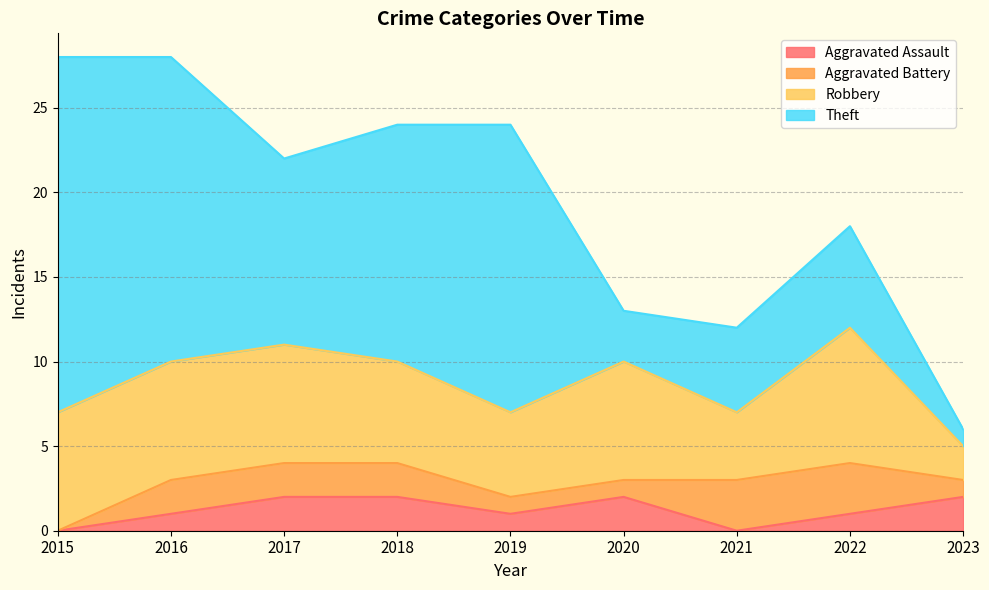

How many data points does each series have?

9